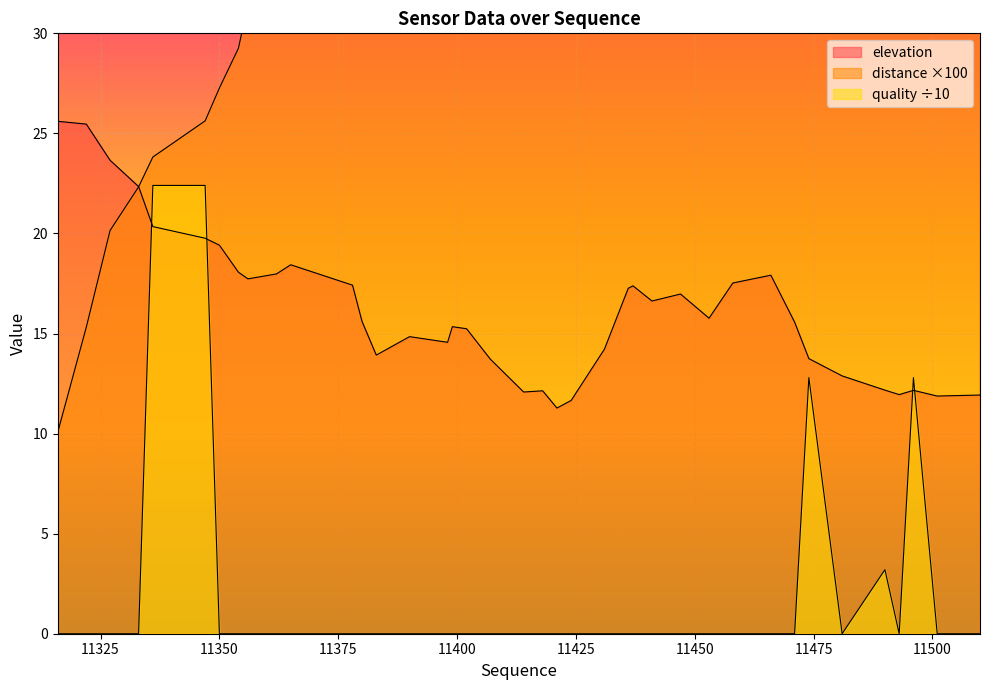

What is the average value of the elevation series?

16.3